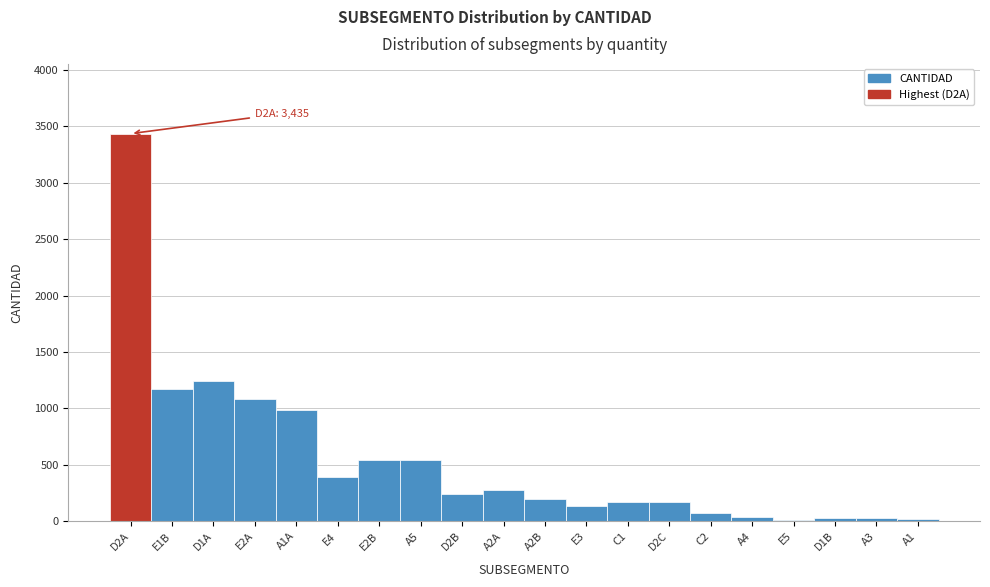

What is the sum of all values?

10767